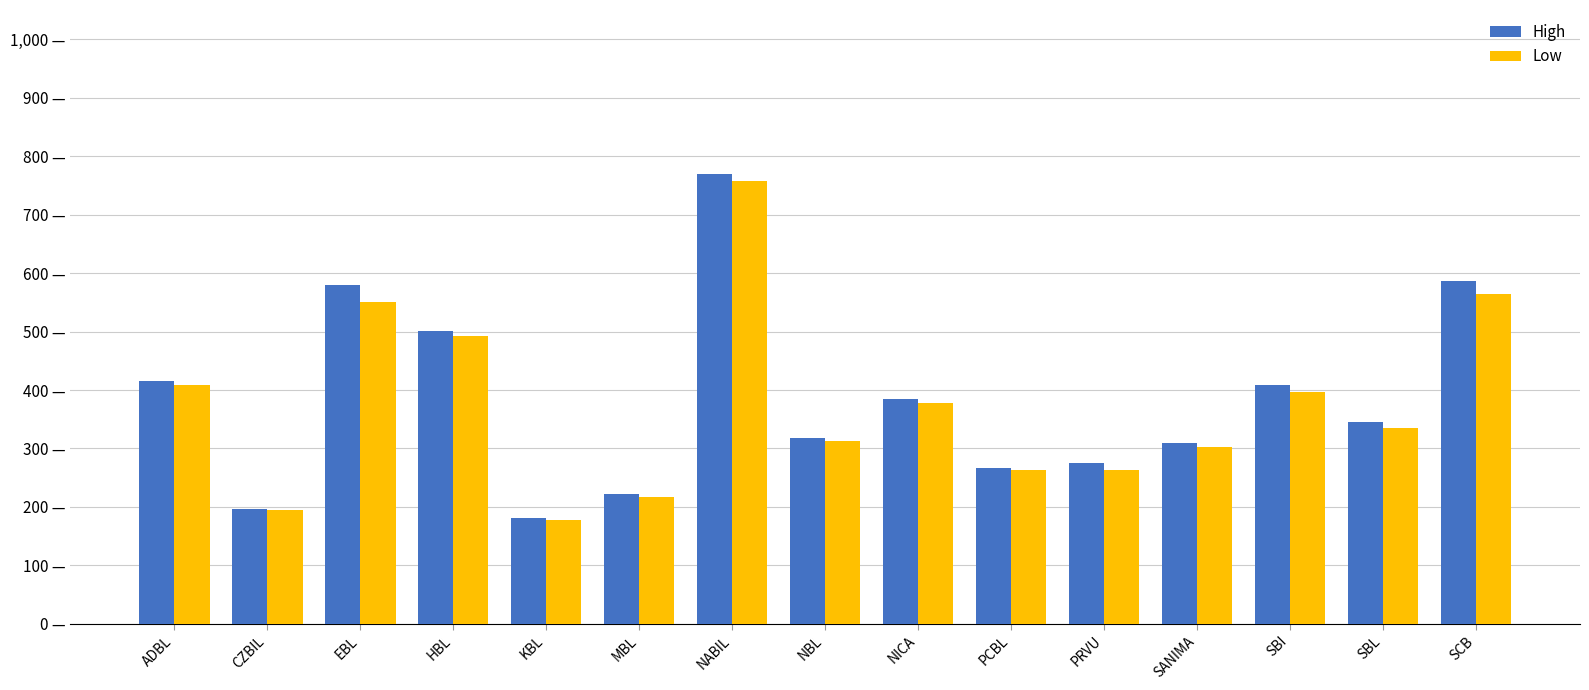

Are the bars grouped side by side (vs. stacked)?

Yes